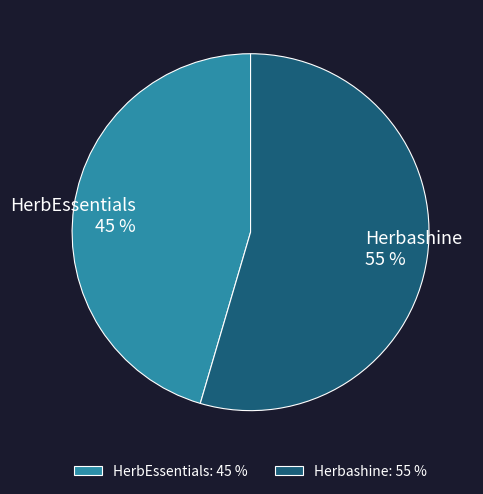

Count the number of slices in the pie.

2